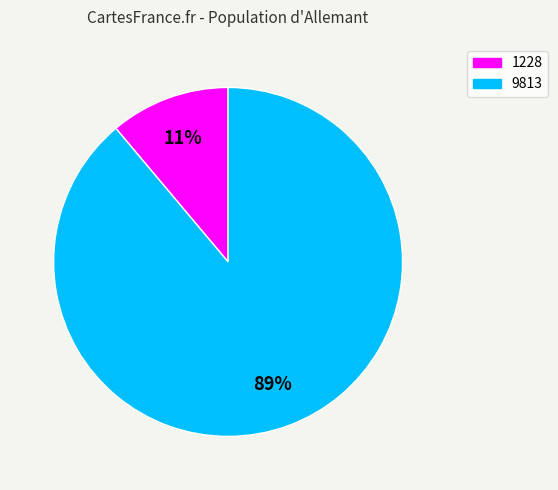

To the nearest percent, what is the combined percentage of 1228 and 9813?

100%